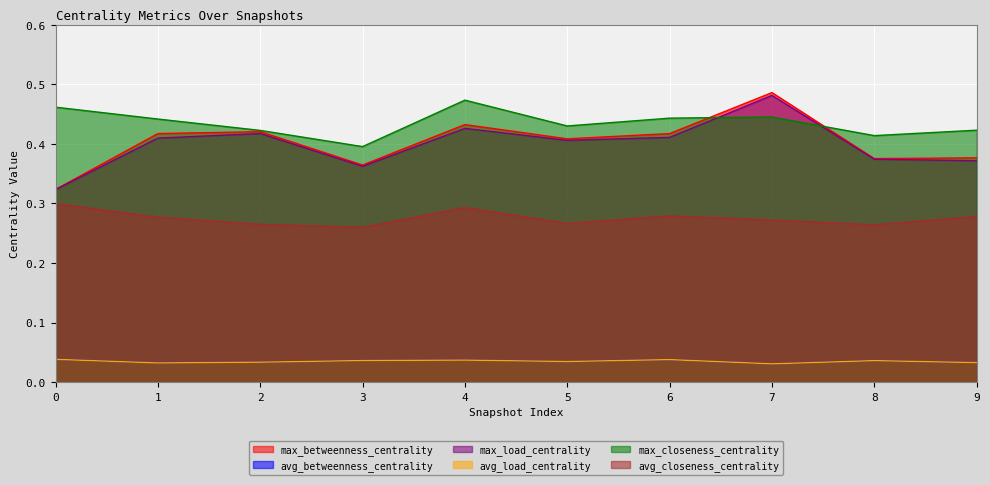

How many data points does each series have?

10